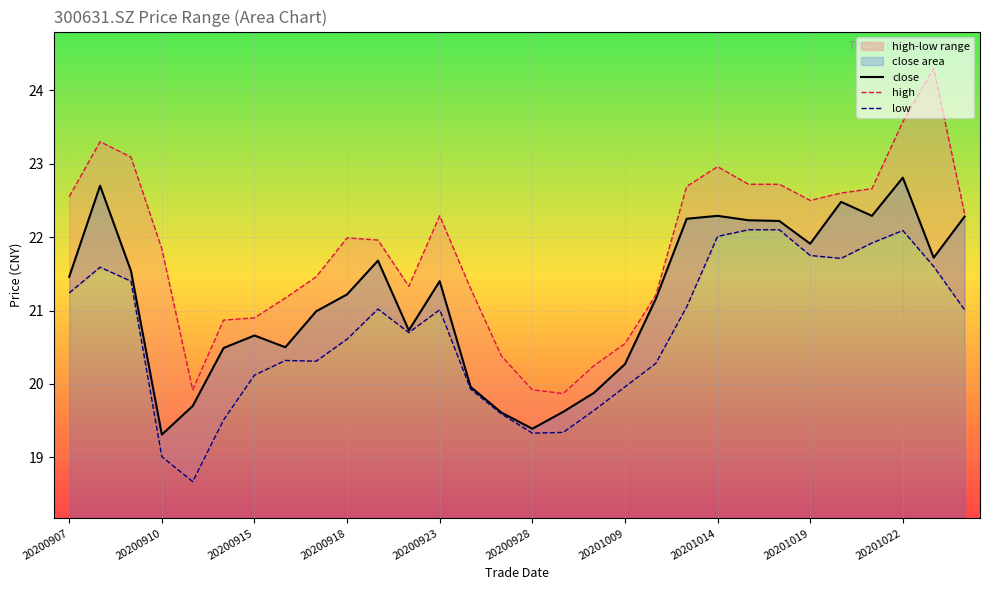

What is the difference between the maximum and minimum values in the close series?

3.5